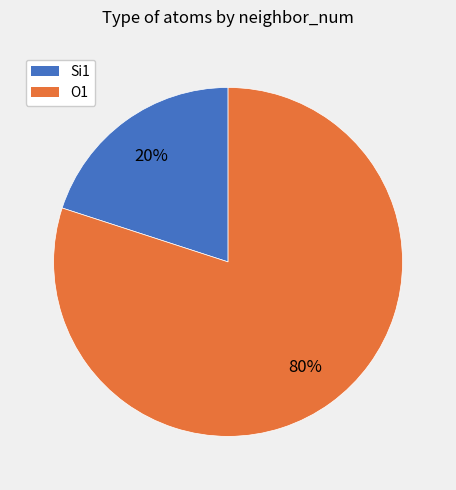

To the nearest percent, what is the difference between the Si1 and O1 slice percentages?

60%